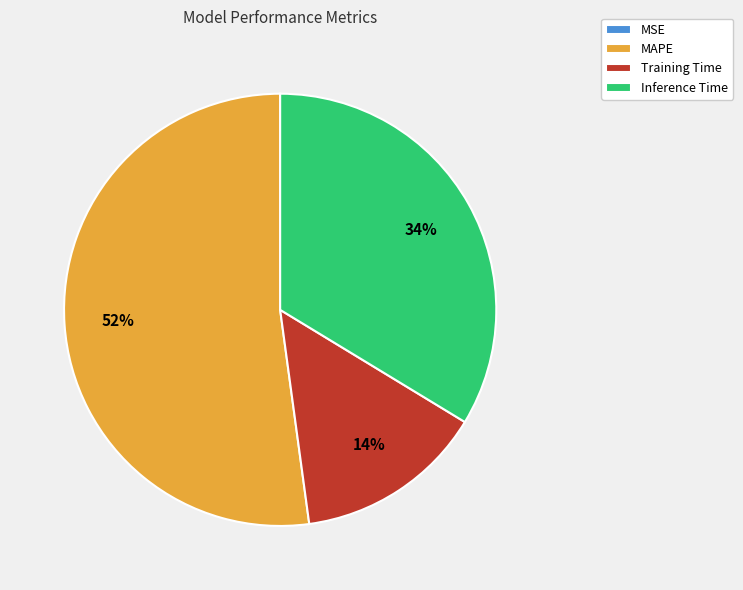

Does MAPE account for over 50% of the chart?

Yes